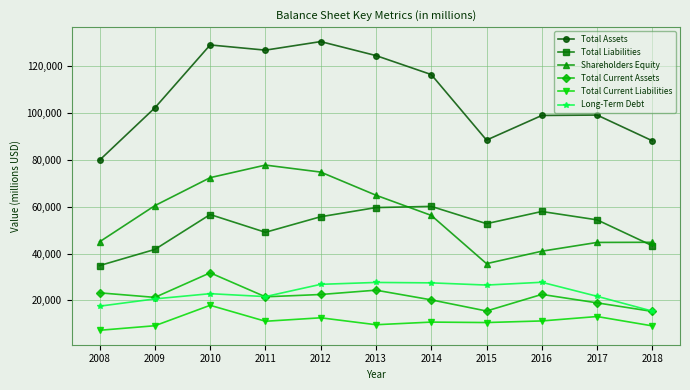

Where is the first local maximum for Shareholders Equity?

2011